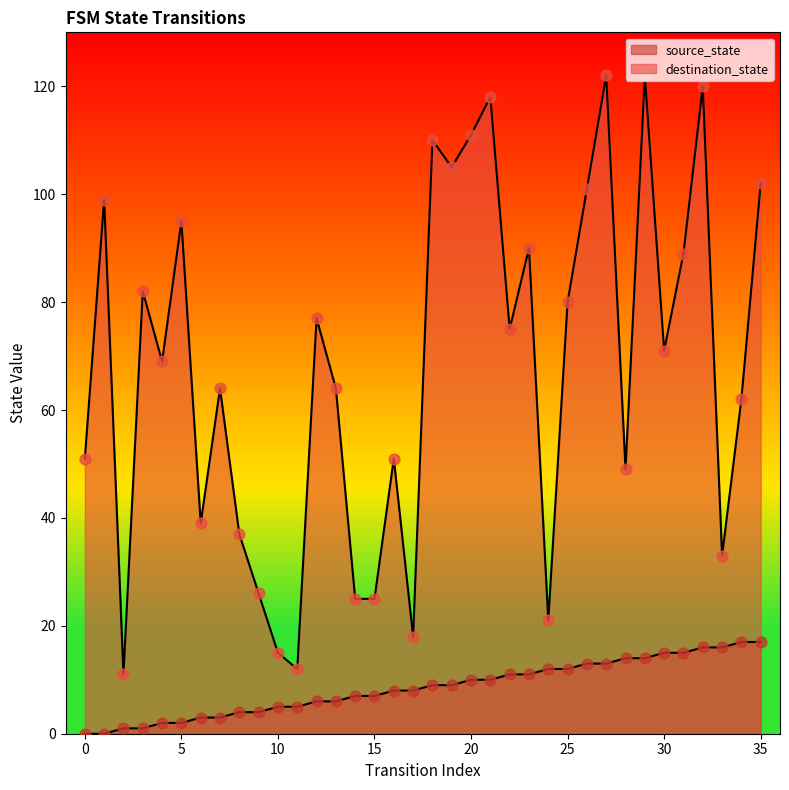

Is the value of destination_state at 30 greater than the value of source_state at 5?

Yes